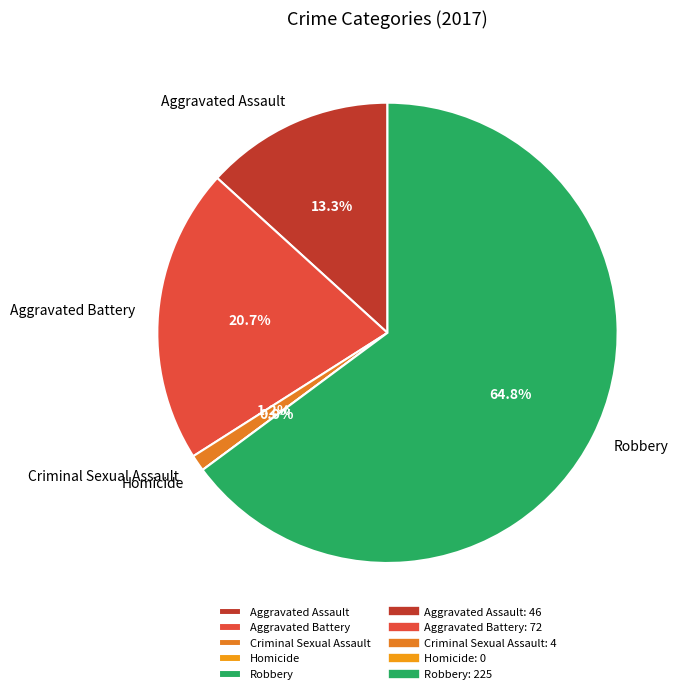

Which slice is the largest?

Robbery